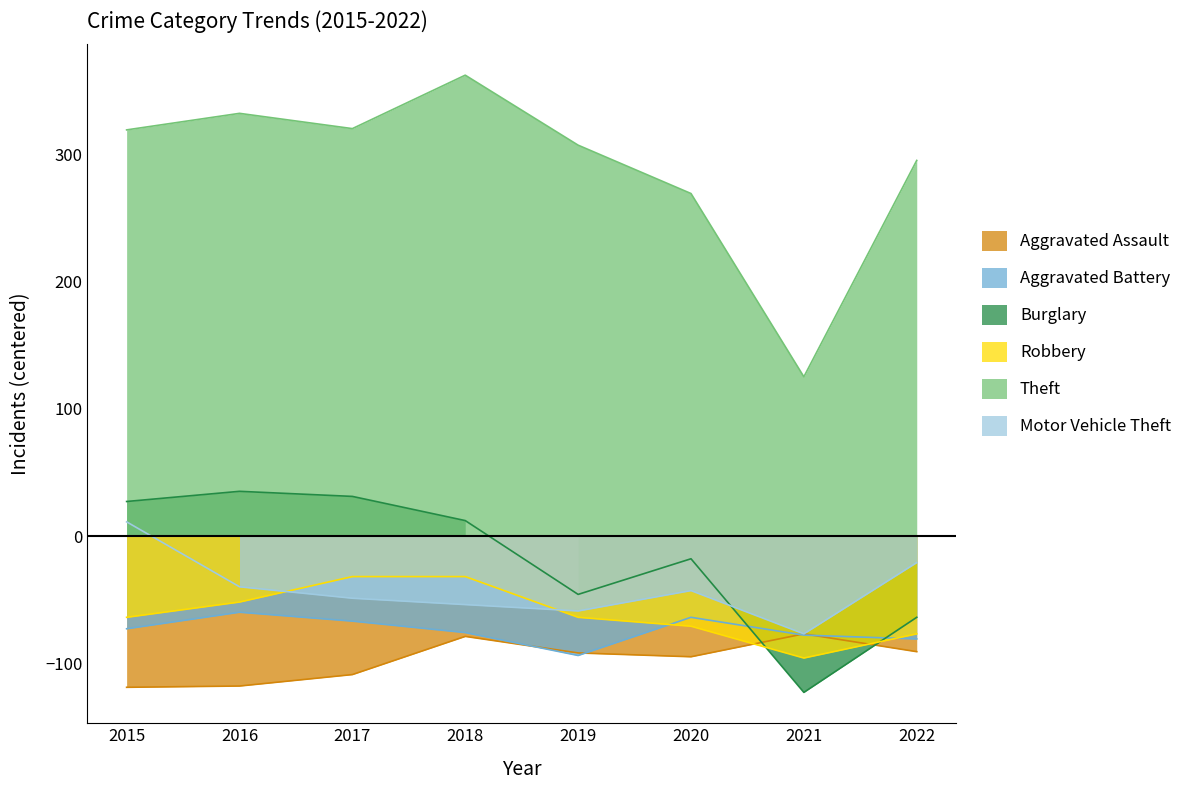

What are all the series names shown in the legend?

Aggravated Assault, Aggravated Battery, Burglary, Robbery, Theft, Motor Vehicle Theft